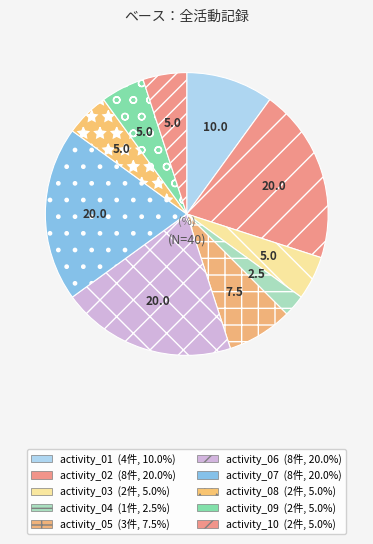

Count the number of slices in the pie.

10